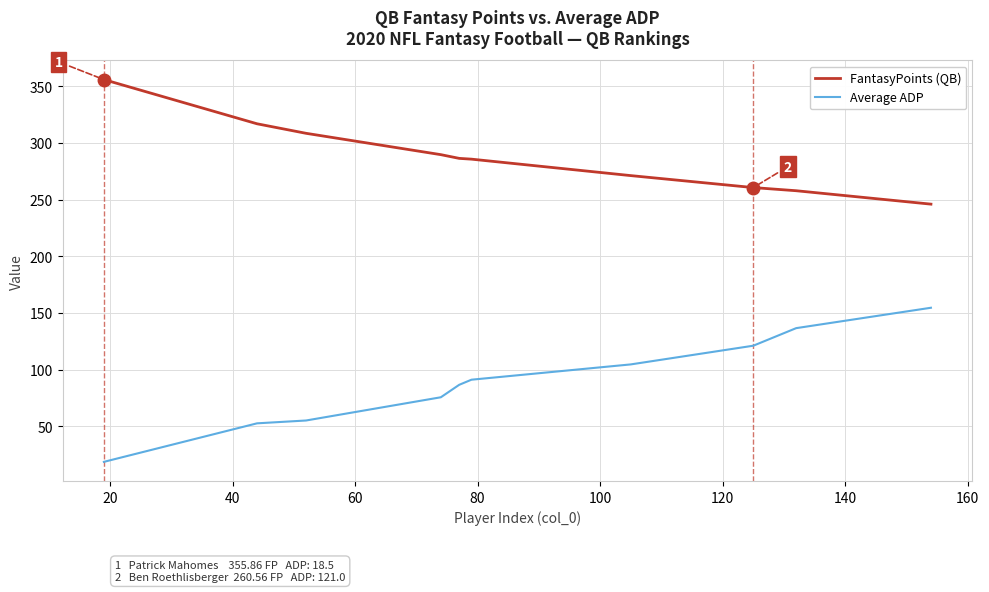

Rank the series by their average value, from lowest to highest.

Average ADP, FantasyPoints (QB)